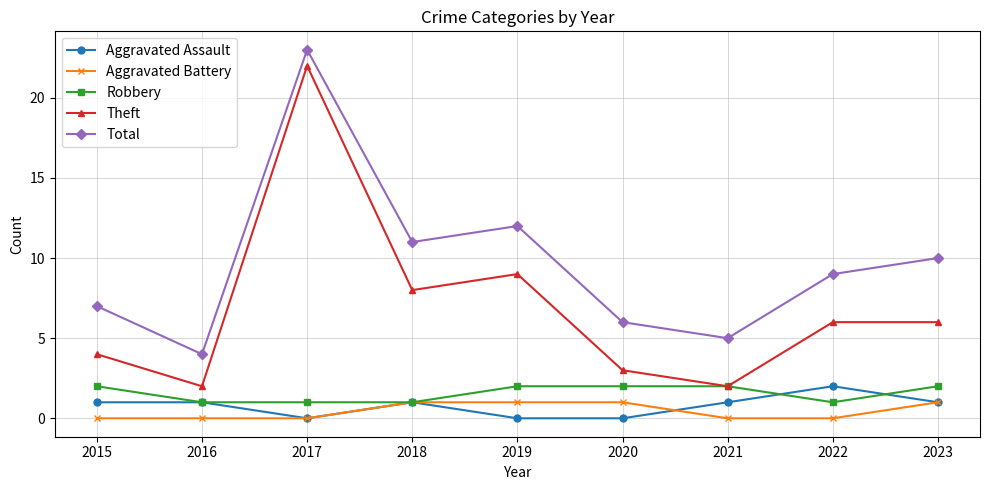

Reading left to right, list all the values displayed in this chart.

Aggravated Assault: 2015=1	2016=1	2017=0	2018=1	2019=0	2020=0	2021=1	2022=2	2023=1
Aggravated Battery: 2015=0	2016=0	2017=0	2018=1	2019=1	2020=1	2021=0	2022=0	2023=1
Robbery: 2015=2	2016=1	2017=1	2018=1	2019=2	2020=2	2021=2	2022=1	2023=2
Theft: 2015=4	2016=2	2017=22	2018=8	2019=9	2020=3	2021=2	2022=6	2023=6
Total: 2015=7	2016=4	2017=23	2018=11	2019=12	2020=6	2021=5	2022=9	2023=10